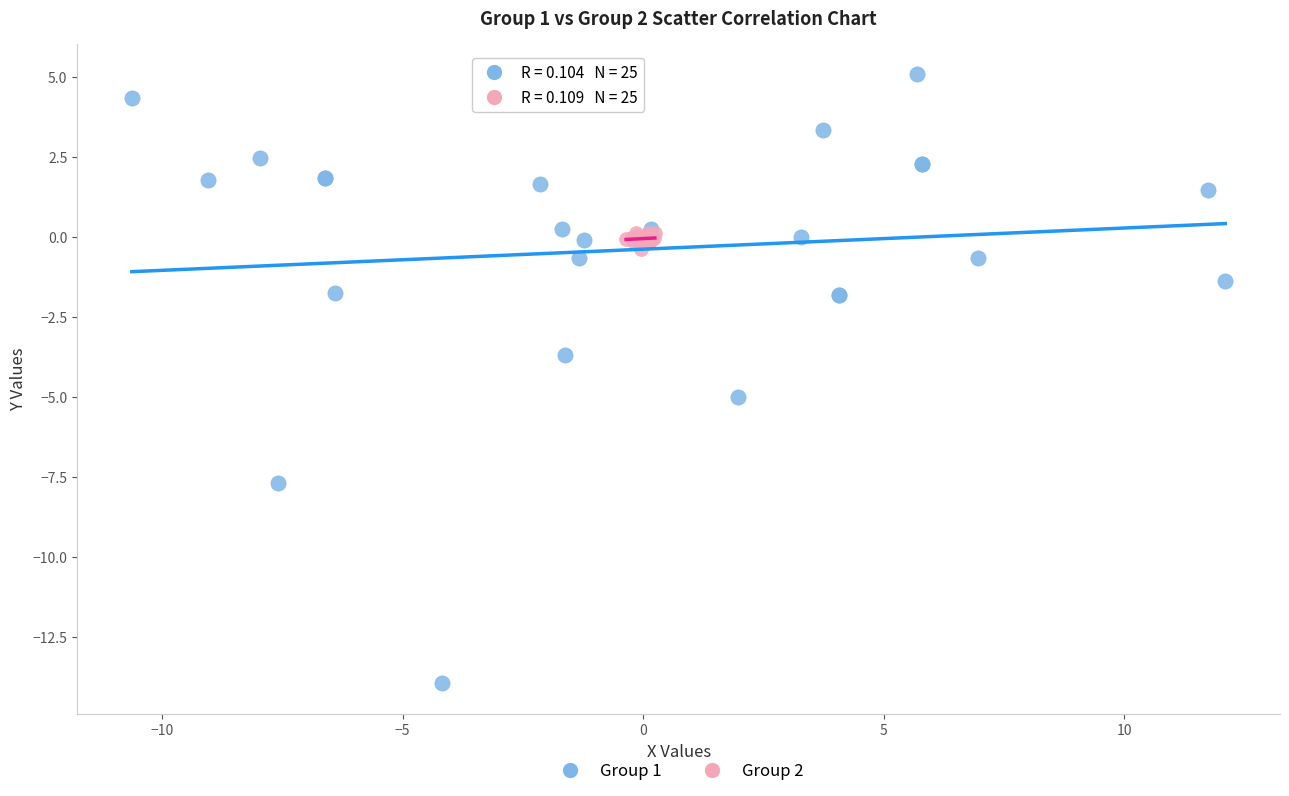

What are all the series names shown in the legend?

Group 1, Group 2